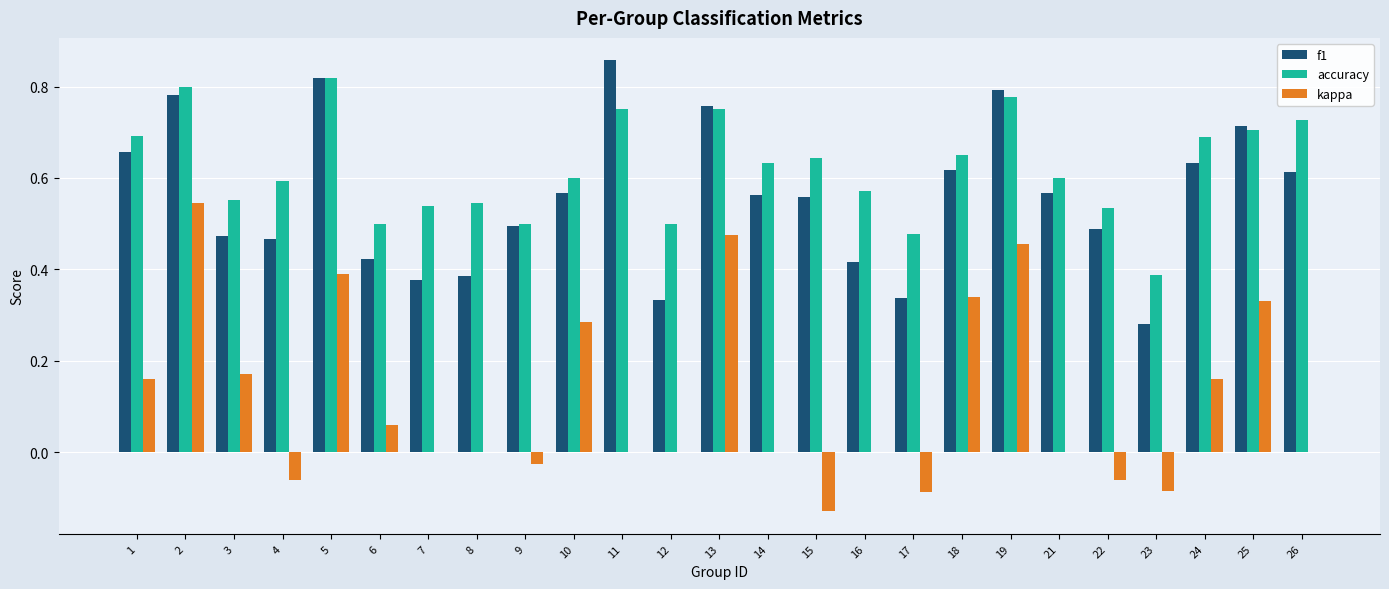

Is the value of accuracy at 16 greater than the value of kappa at 17?

Yes